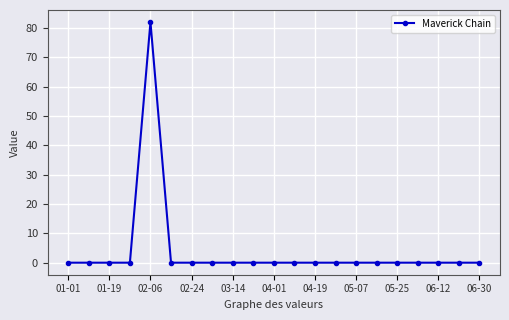

What is the average value?

4